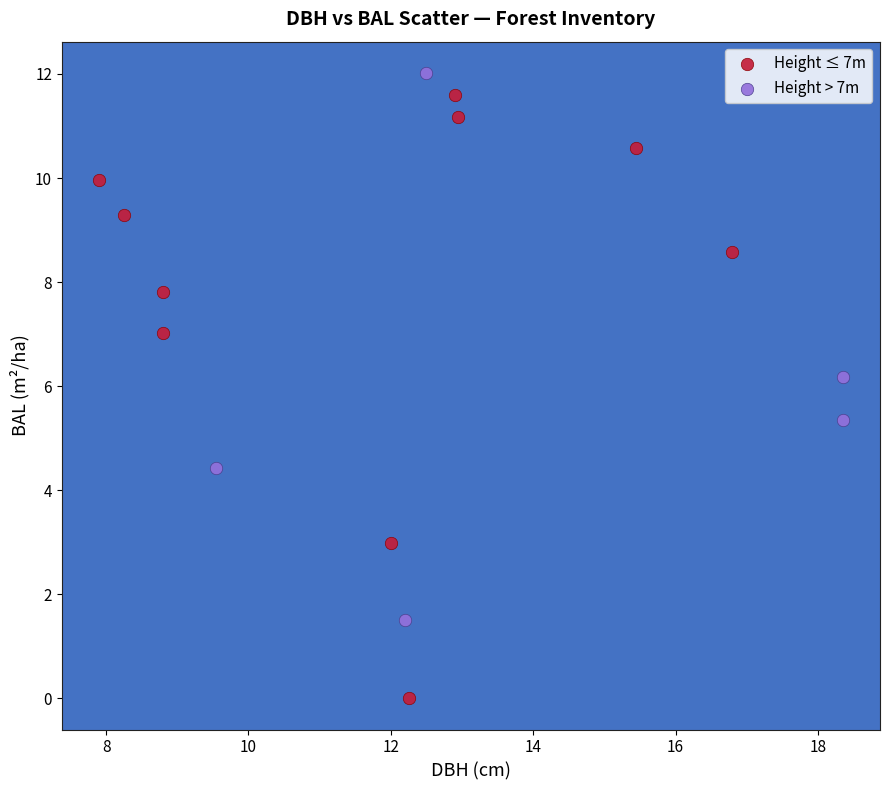

What are all the series names shown in the legend?

Height ≤ 7m, Height > 7m